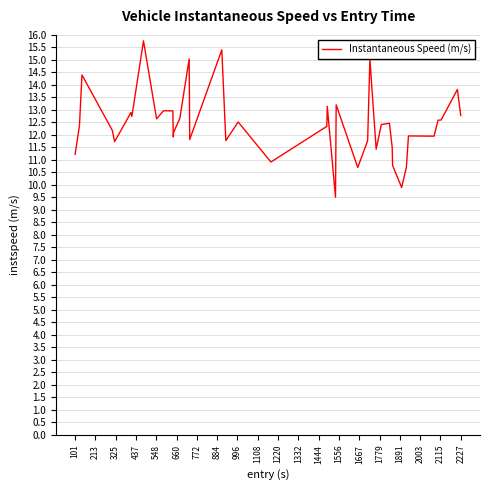

What is the minimum value shown in the chart?

9.5